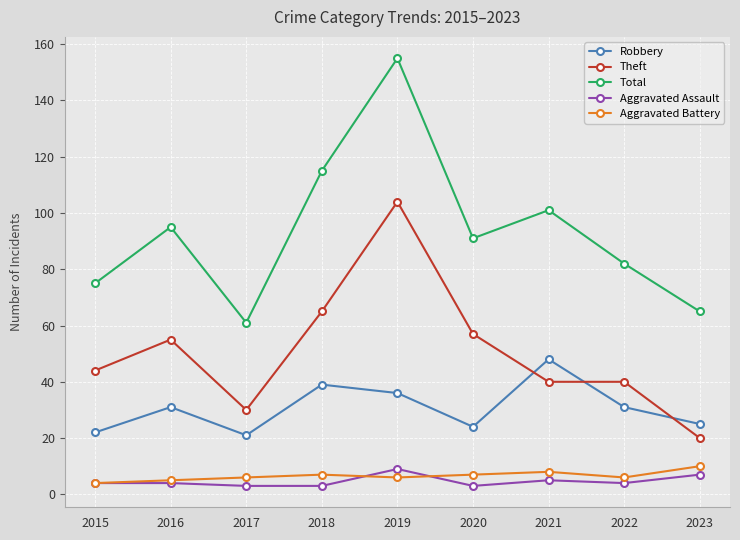

Where do Robbery and Theft first cross each other?

2020 and 2021